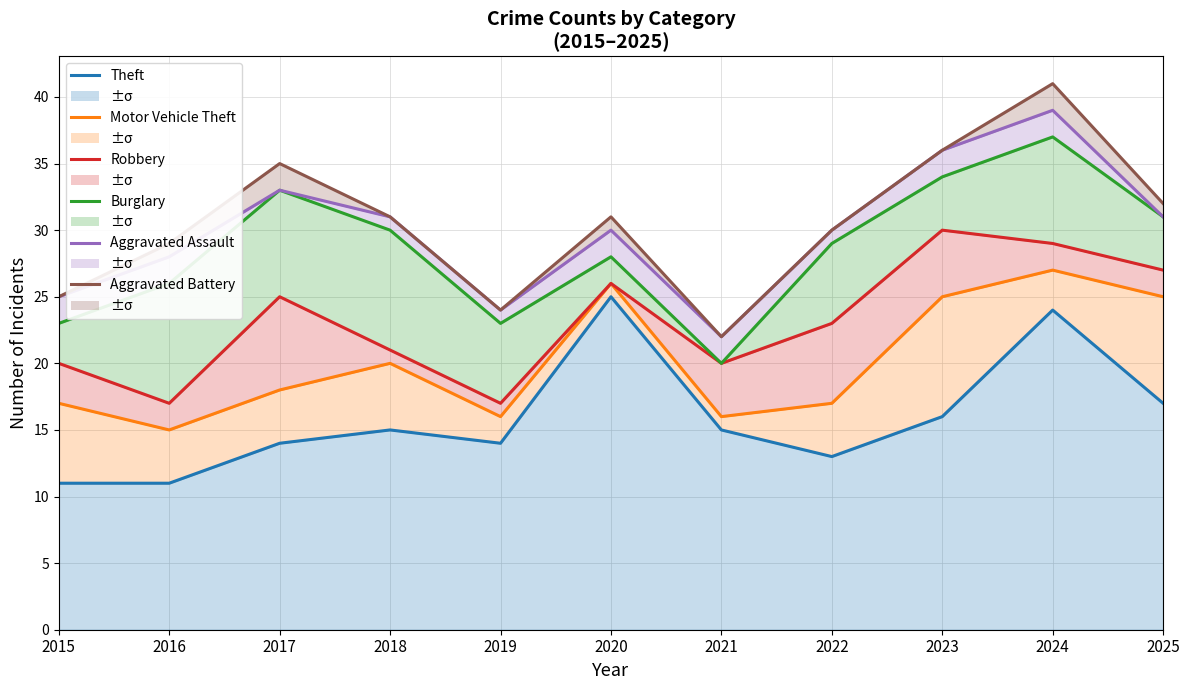

True or false: Motor Vehicle Theft and Burglary intersect in this chart.

False